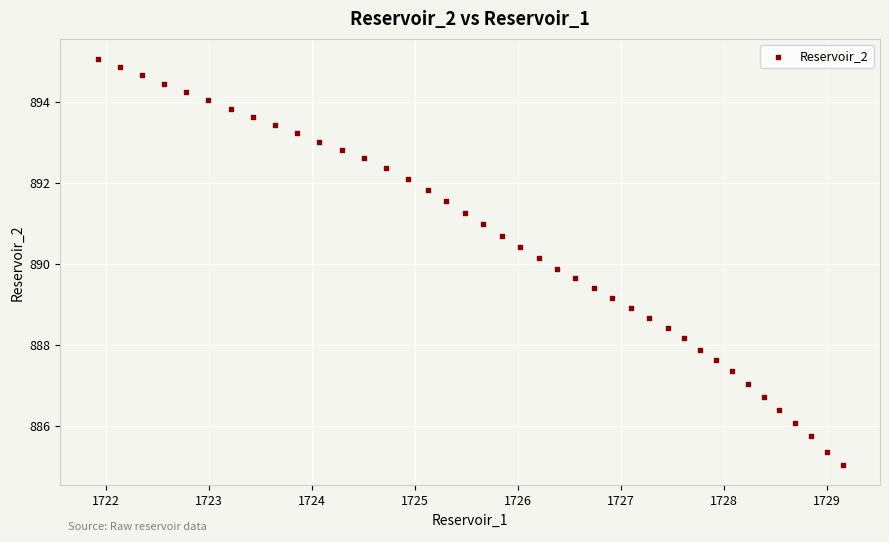

What is the range of Y values (max minus min)?

10.0